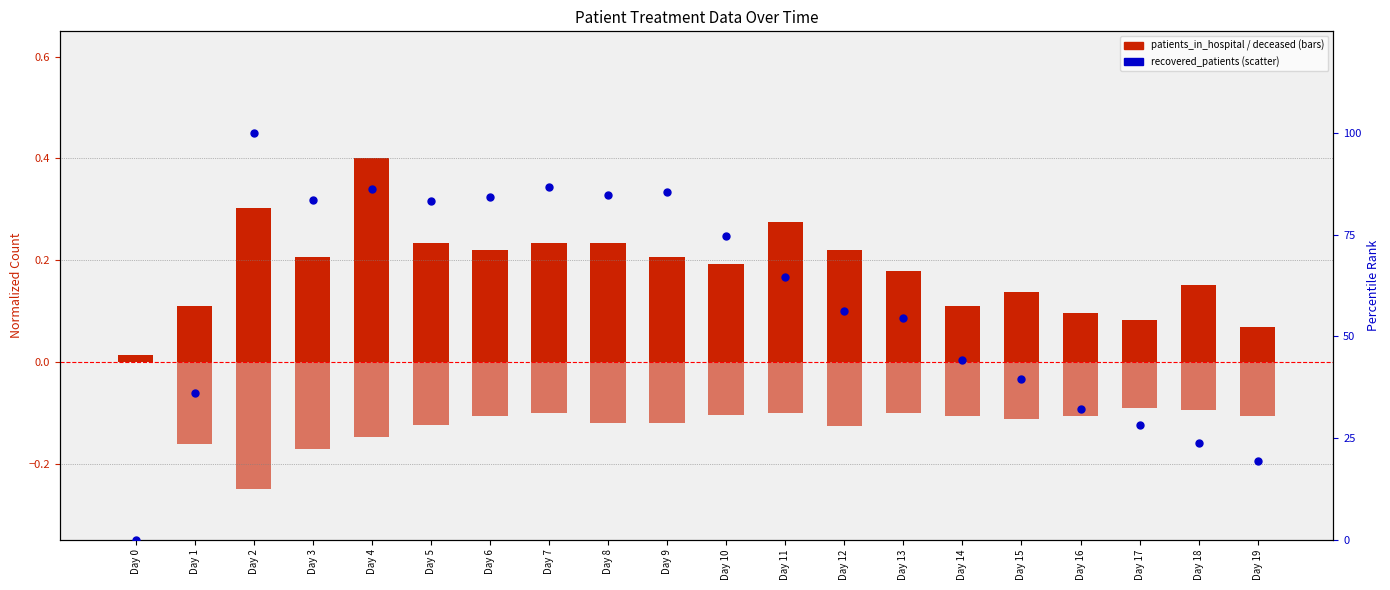

Is the value of patients_in_hospital at Day 4 greater than the value of recovered_patients at Day 16?

No